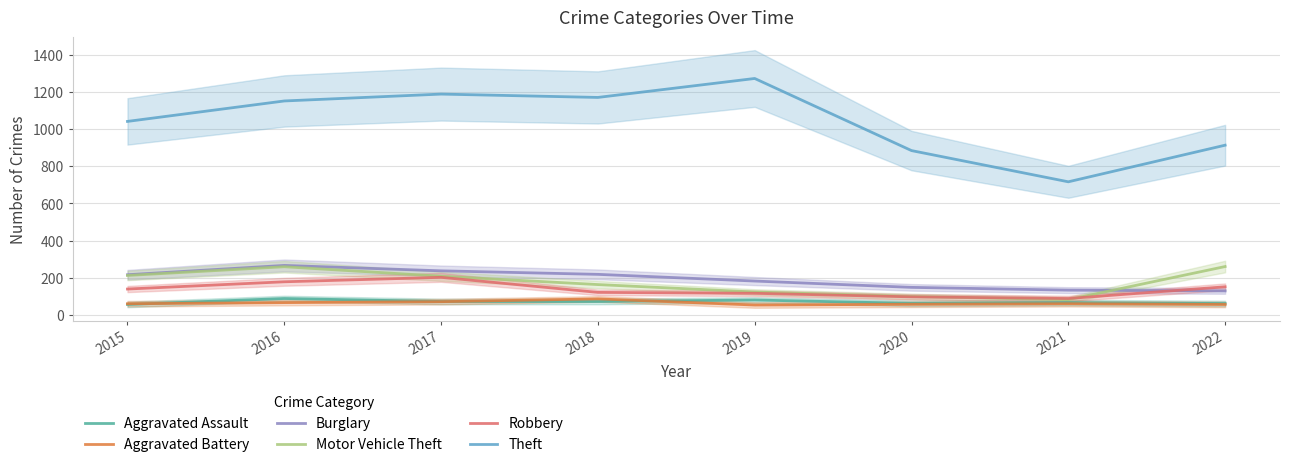

How many lines are shown in the chart?

6